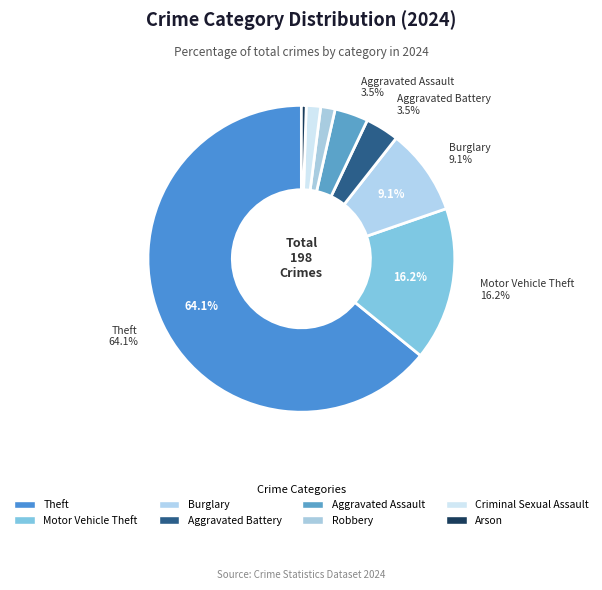

What percentage is the Motor Vehicle Theft slice, to the nearest percent?

16%